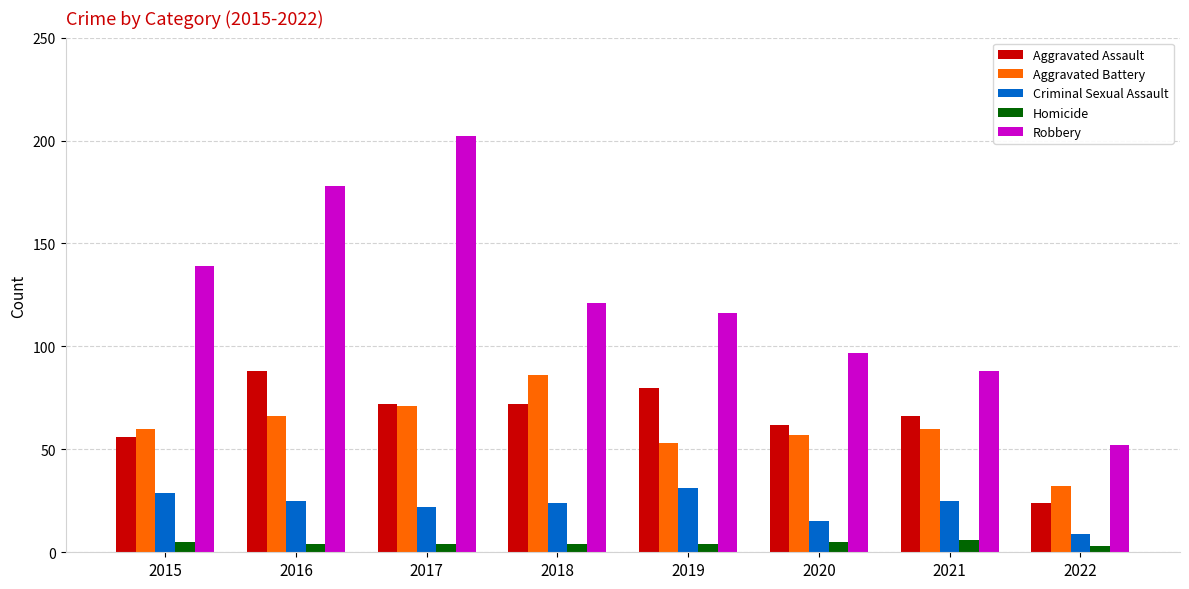

Which series has the widest spread of values?

Robbery